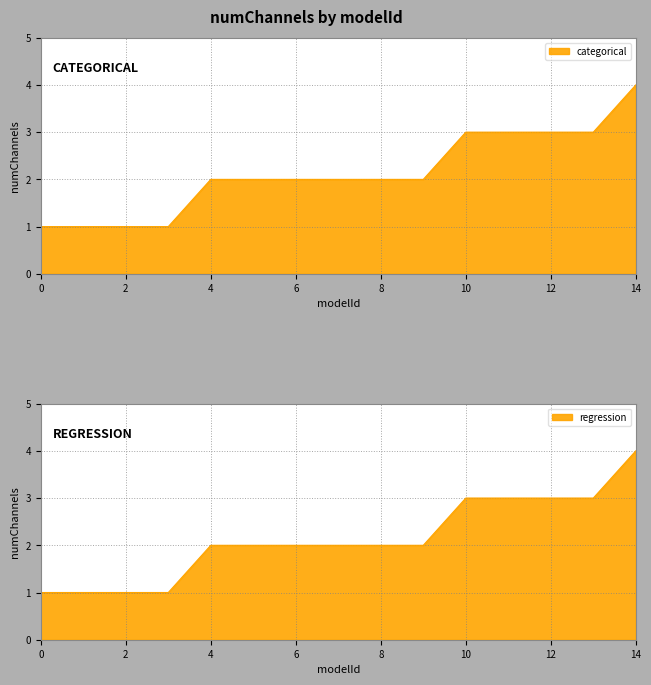

Is the value of regression at 4 greater than the value of categorical at 4?

No